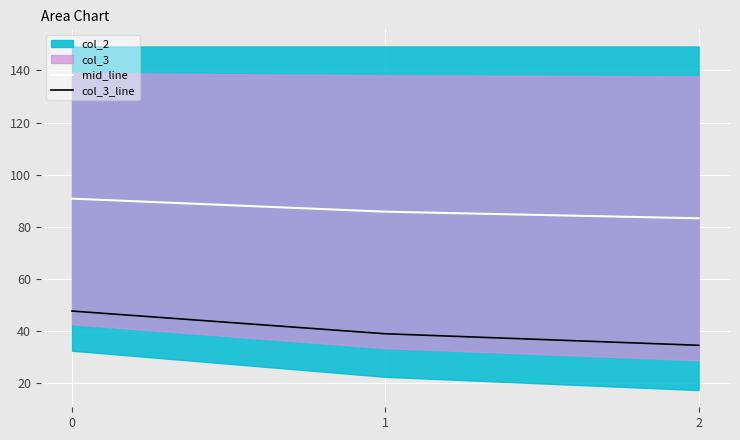

What is the approximate value of col_3_line at 2?

34.5